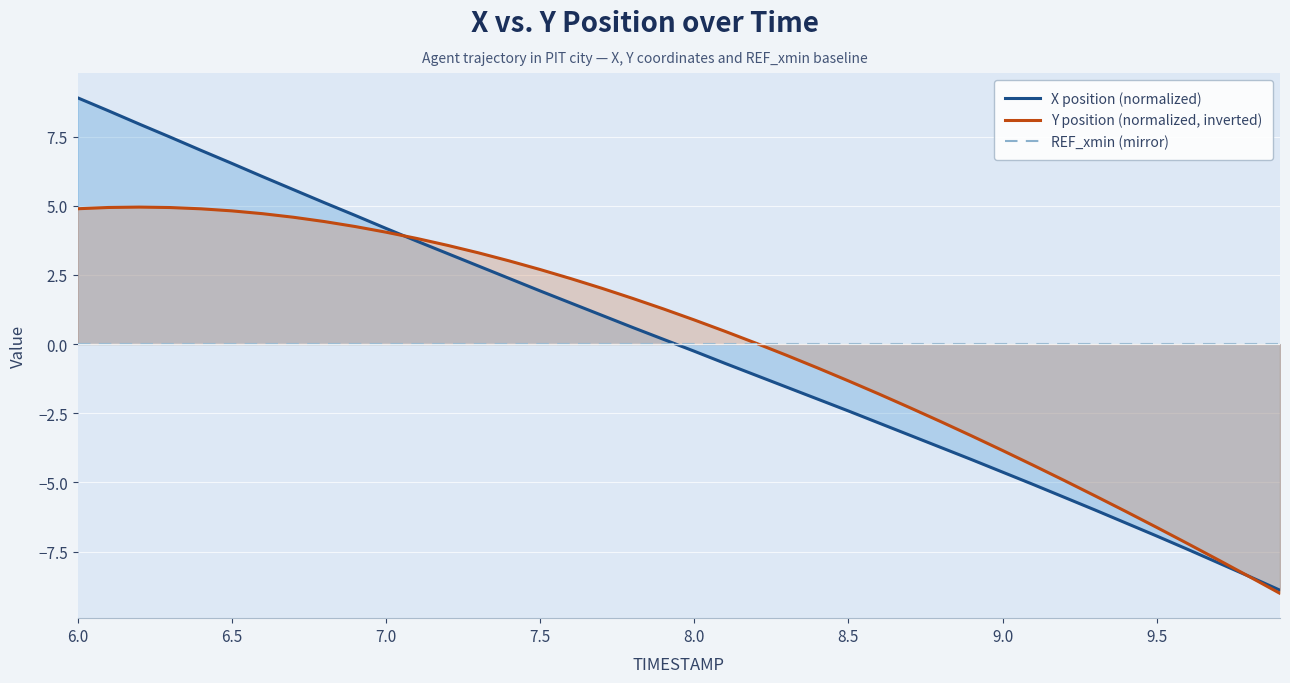

What is the maximum value for Y position (normalized, inverted)?

5.0